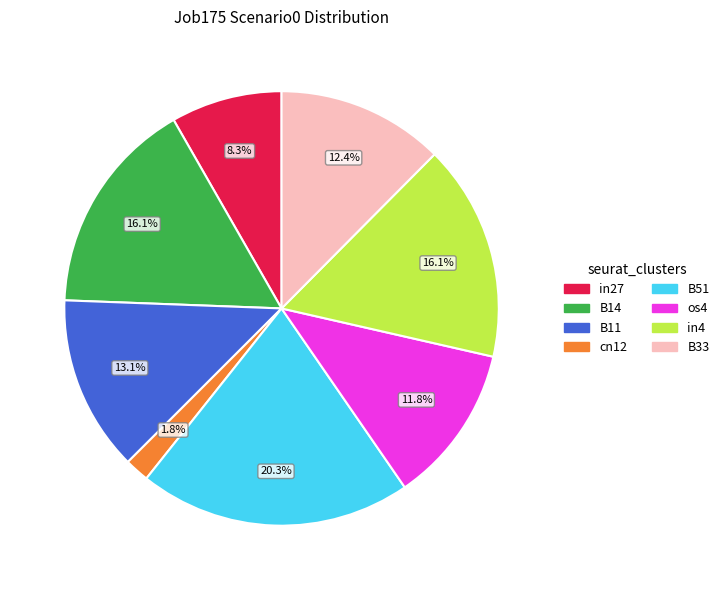

Does any single category account for the majority?

No